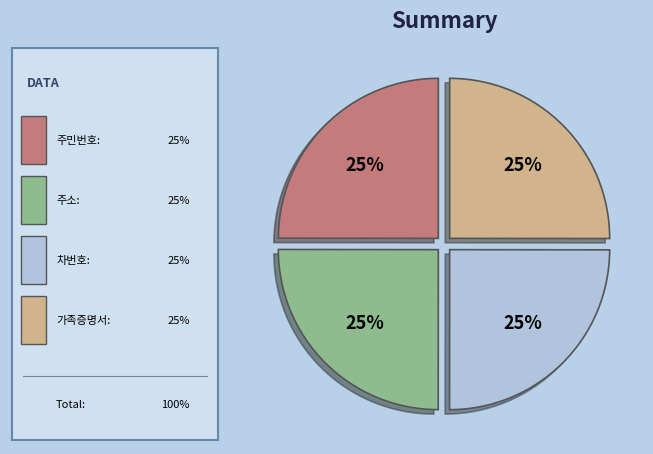

Is there any slice that represents more than half of the pie?

No